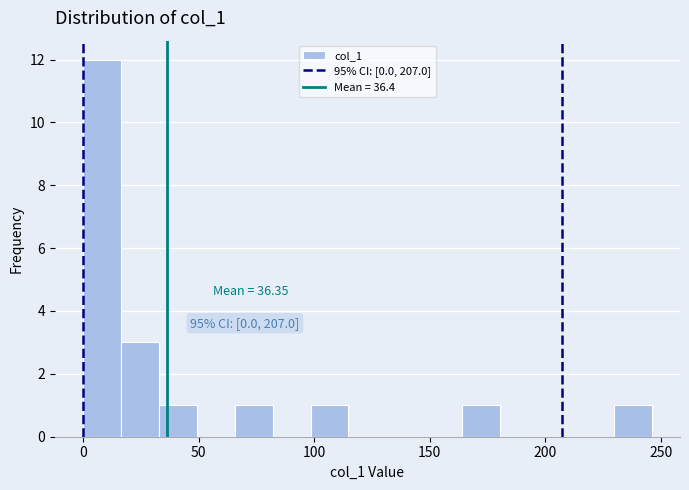

Read against the x-axis, roughly where is the centre of the tallest bar?

10